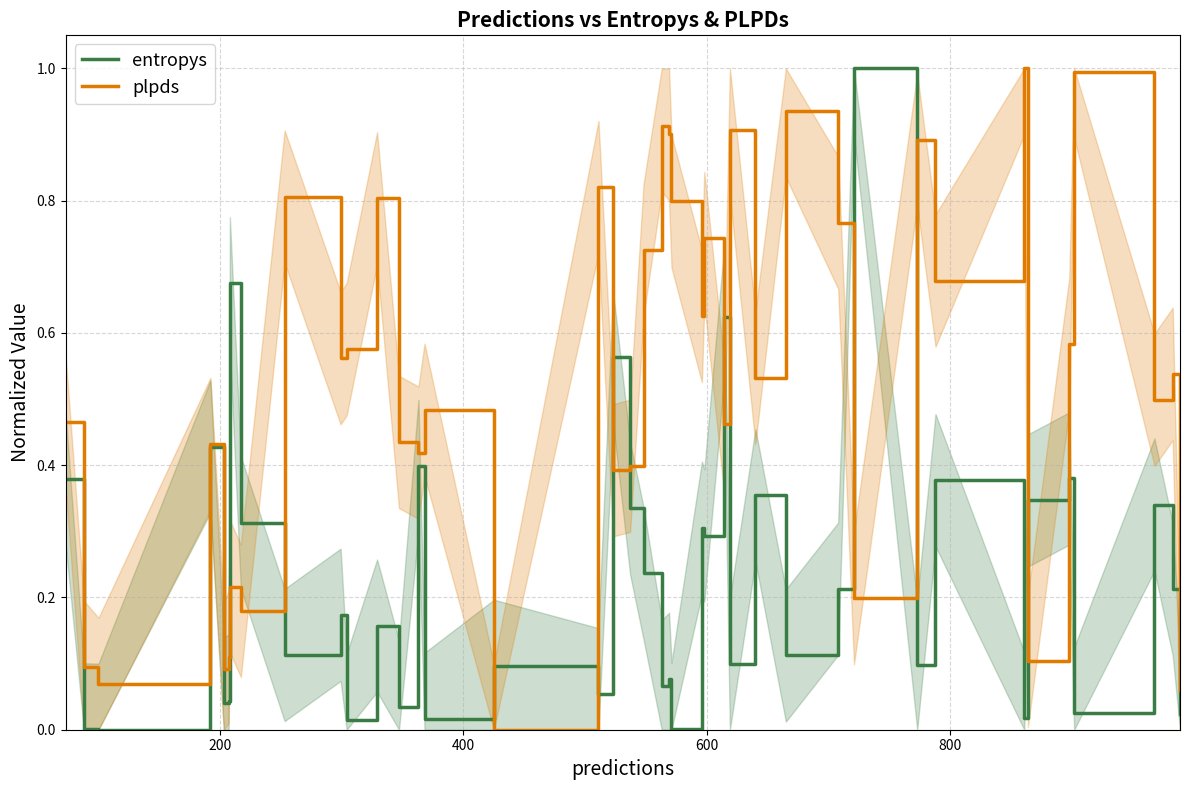

Does the chart have visible grid lines?

Yes